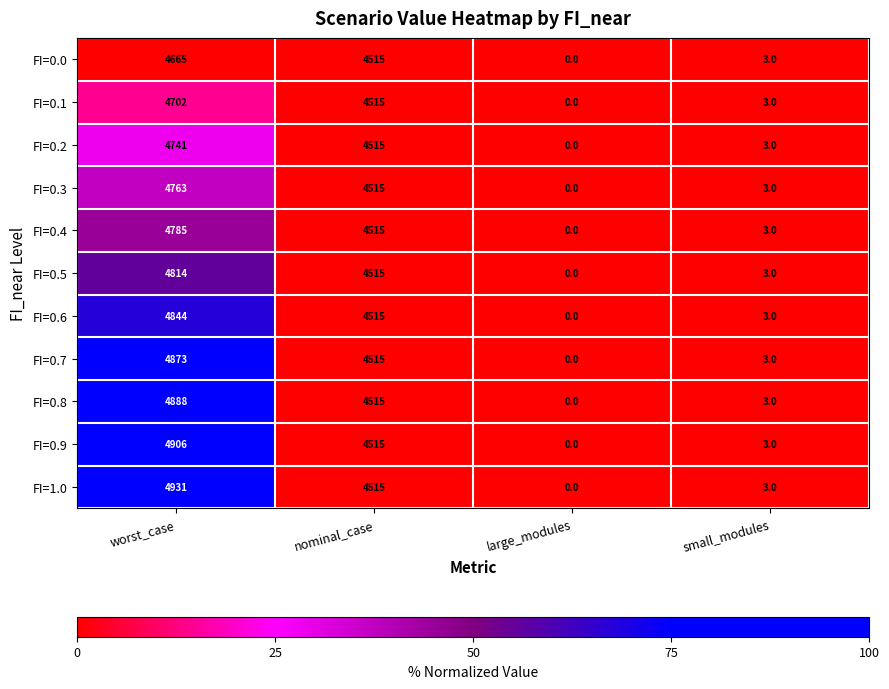

Rank the series by their maximum value, from lowest to highest.

FI=0.0, FI=0.1, FI=0.2, FI=0.3, FI=0.4, FI=0.5, FI=0.6, FI=0.7, FI=0.8, FI=0.9, FI=1.0